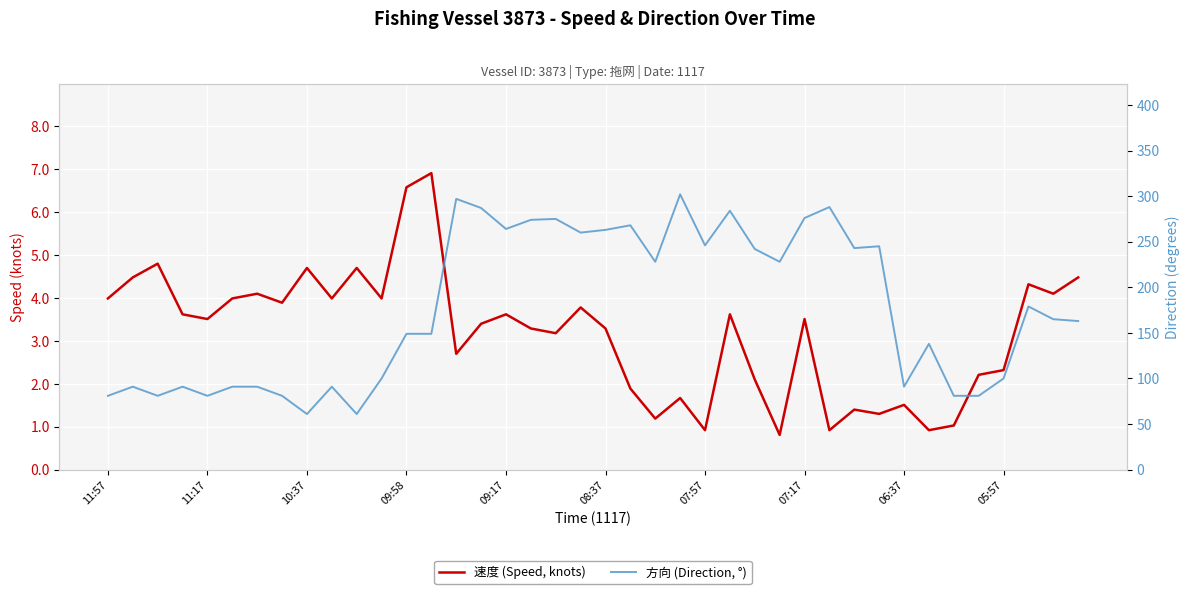

What is the smallest value displayed?

0.8